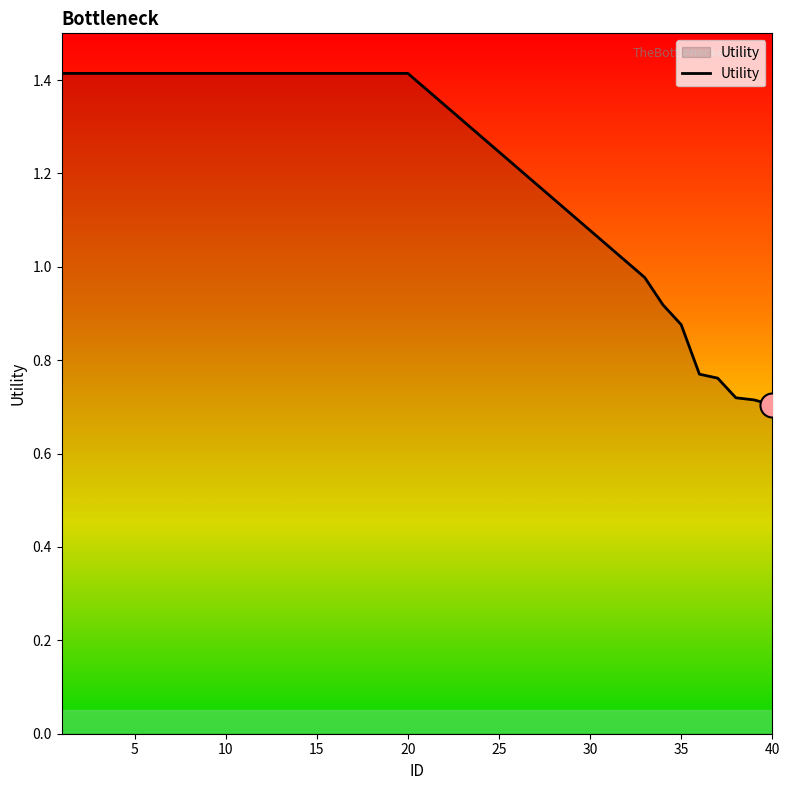

What is the greatest value displayed?

1.4